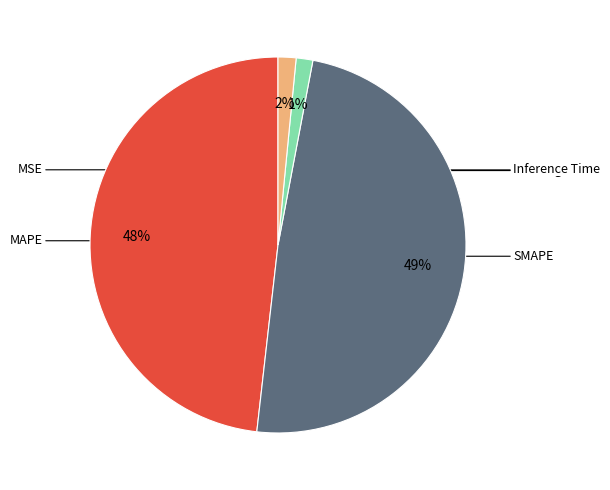

Is there a majority slice in this chart?

No